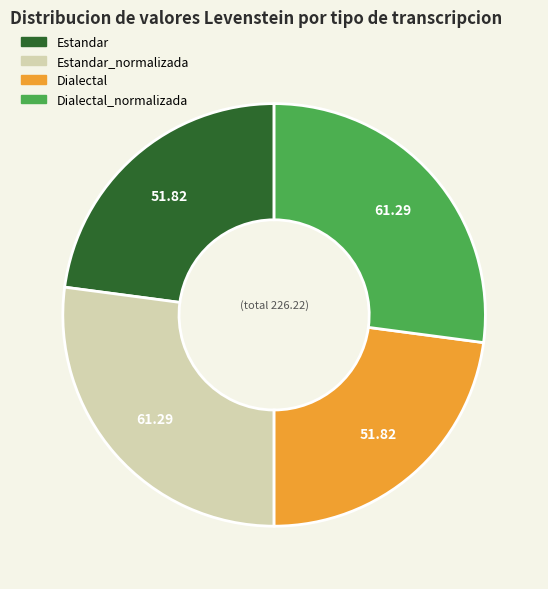

Is there any slice that represents more than half of the pie?

No